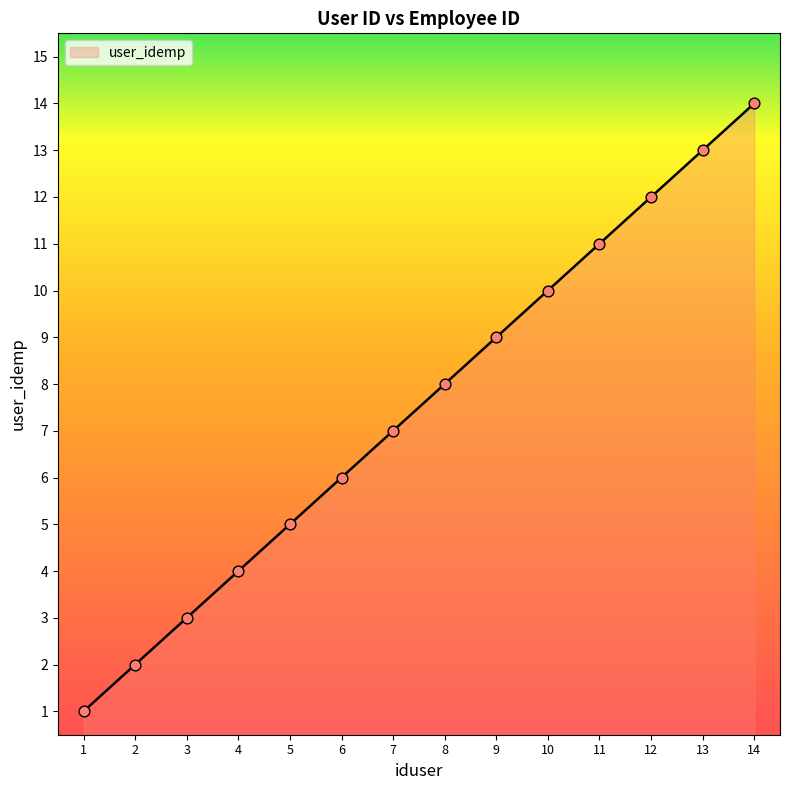

Approximately how many times larger is the value at 9 compared to 2?

4.5